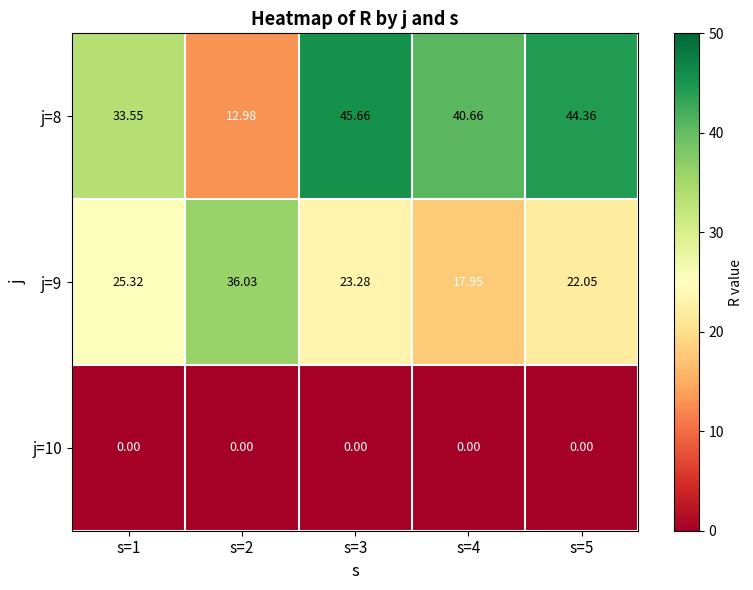

Is the value of j=8 at s=1 greater than the value of j=10 at s=5?

Yes